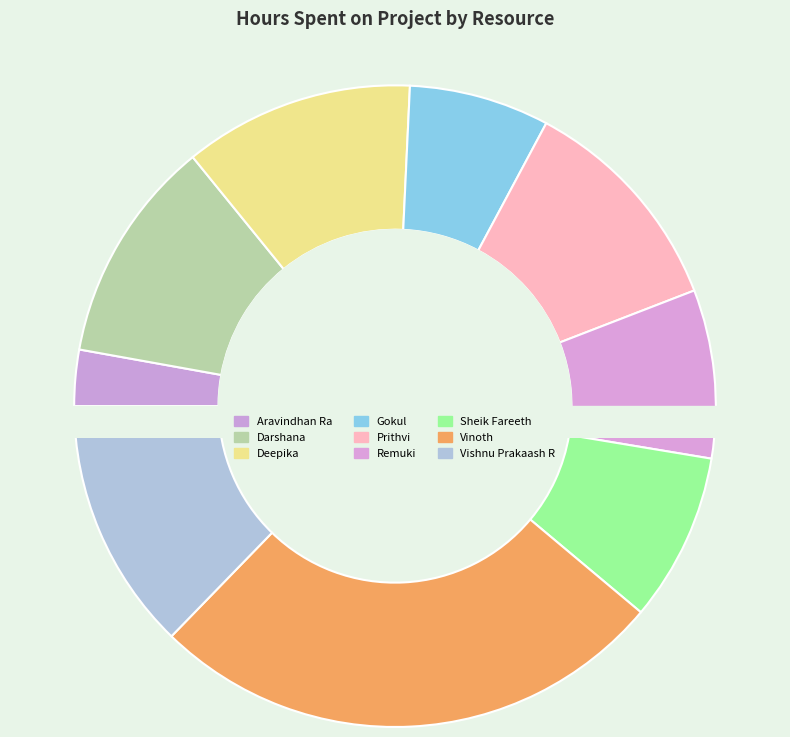

Is Vishnu Prakaash R the majority of the pie?

No